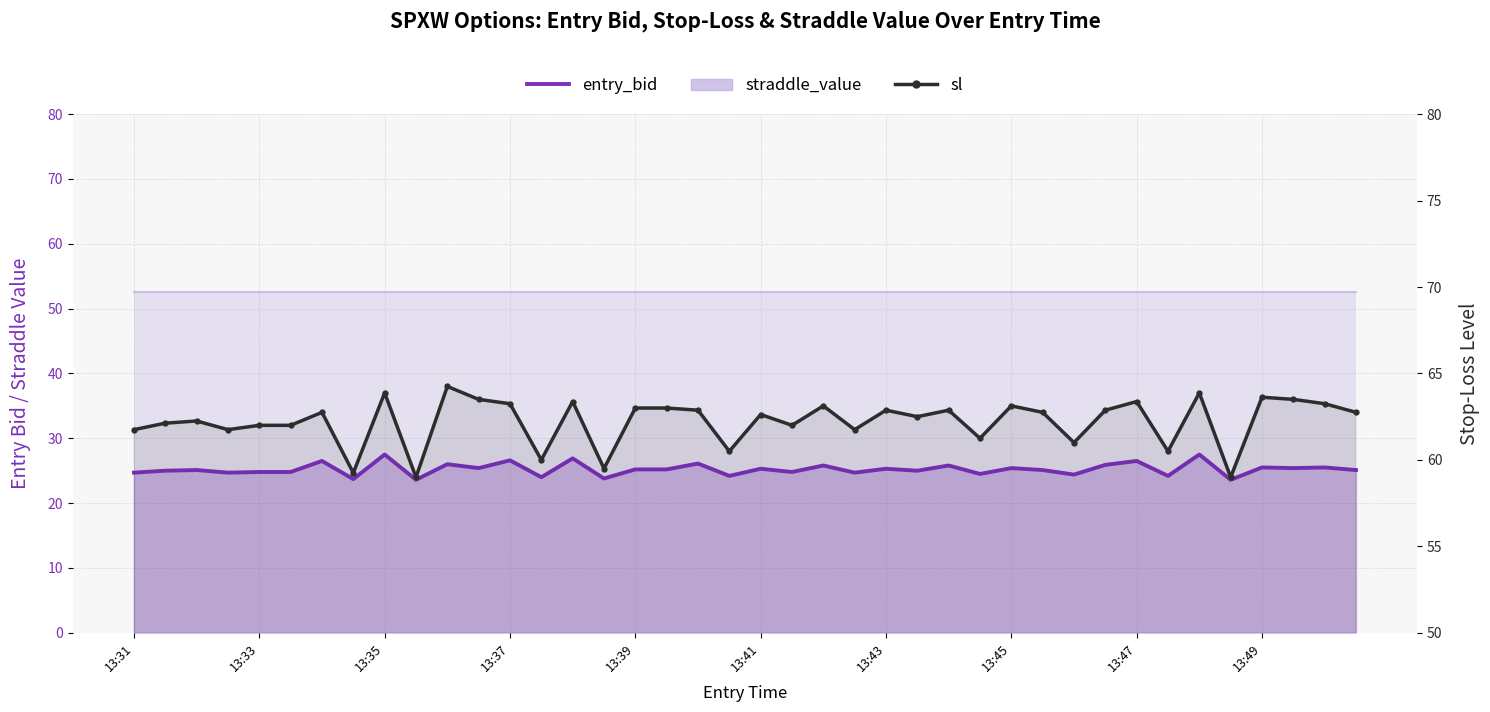

What is the difference between the maximum and second lowest values in the entry_bid series?

3.9